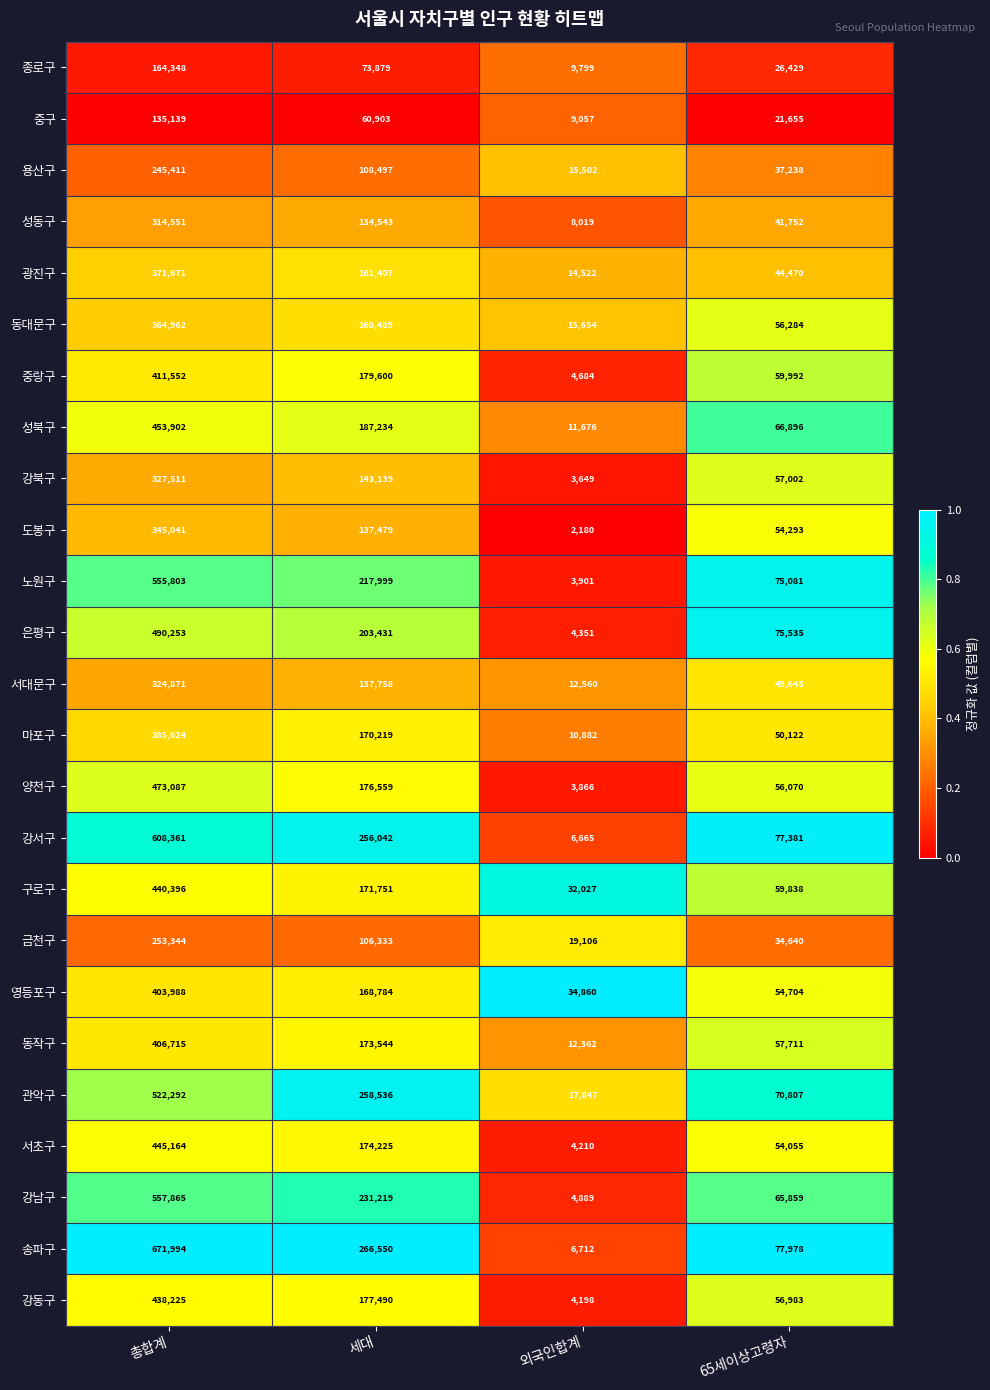

Which label corresponds to the smallest value in the chart?

외국인합계